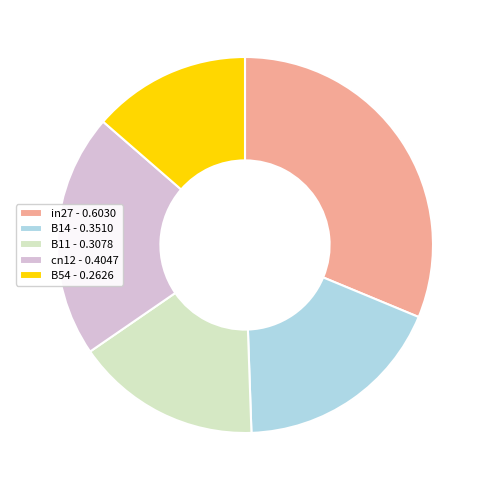

Which slice is the largest?

in27